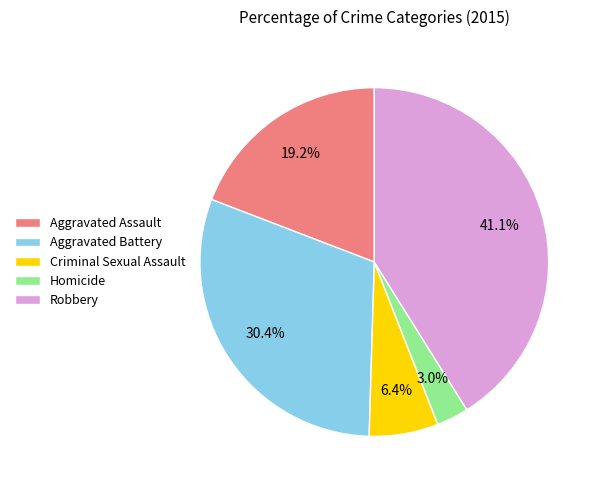

What is the ratio of the value at Robbery to the value at Criminal Sexual Assault?

6.4